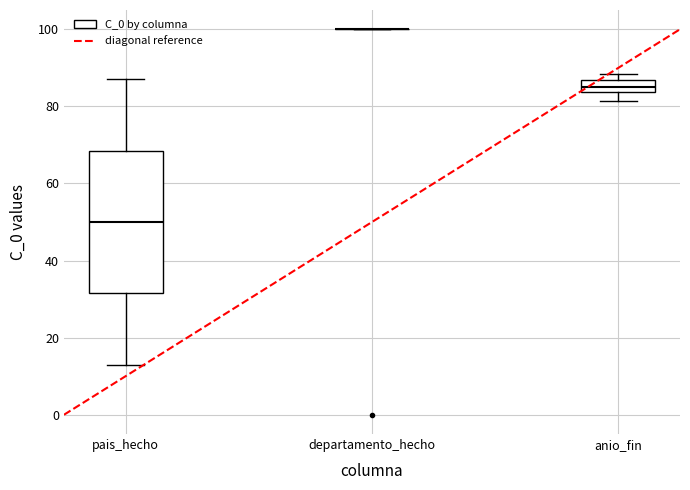

Where is the upper edge of the box for anio_fin on the y-axis? The values are not printed on the chart, so give them approximately, as read against the axis.

86